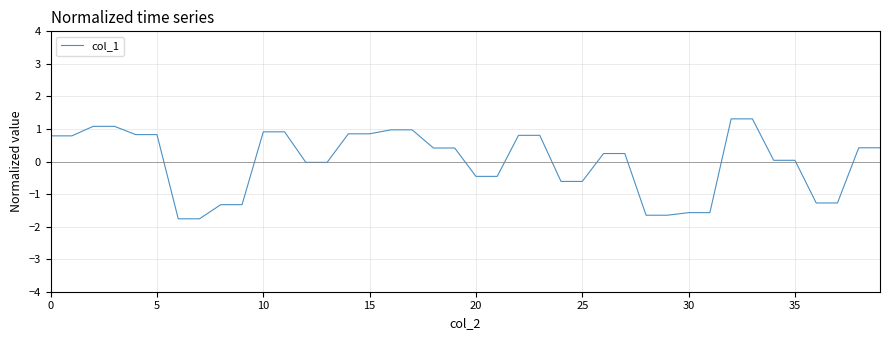

What is the difference between the maximum and minimum values?

3.1